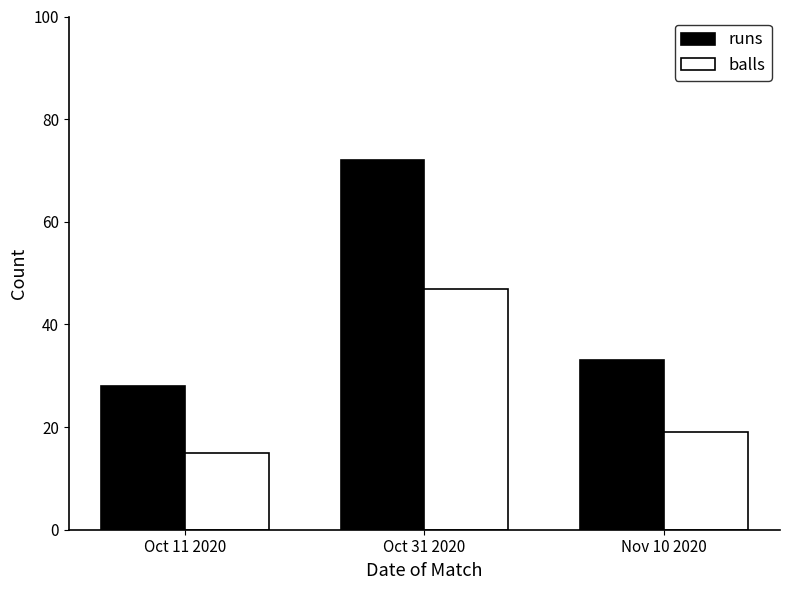

The value of balls at Oct 31 2020 is 64. True or false?

False